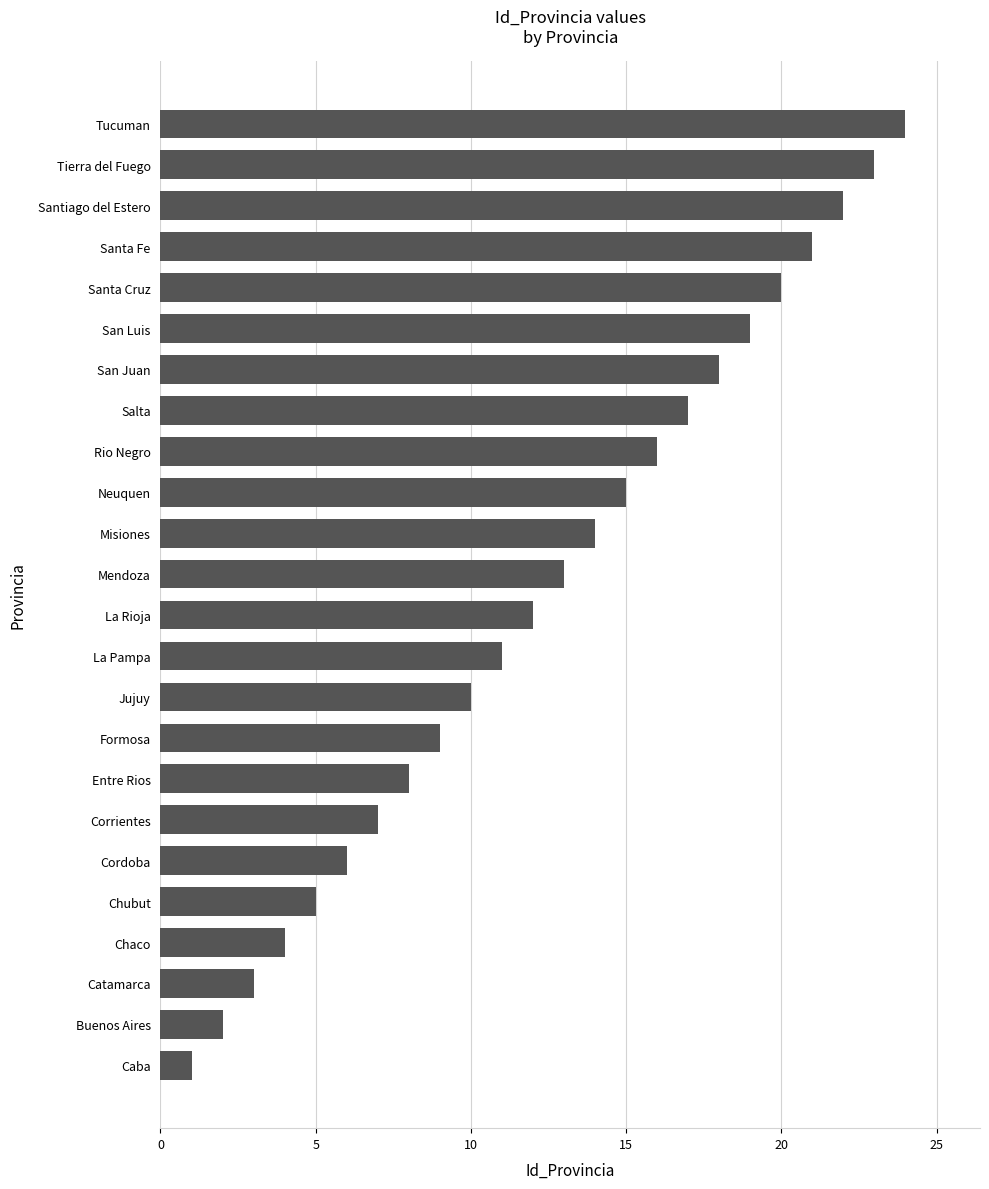

Does the chart contain stacked bars?

No